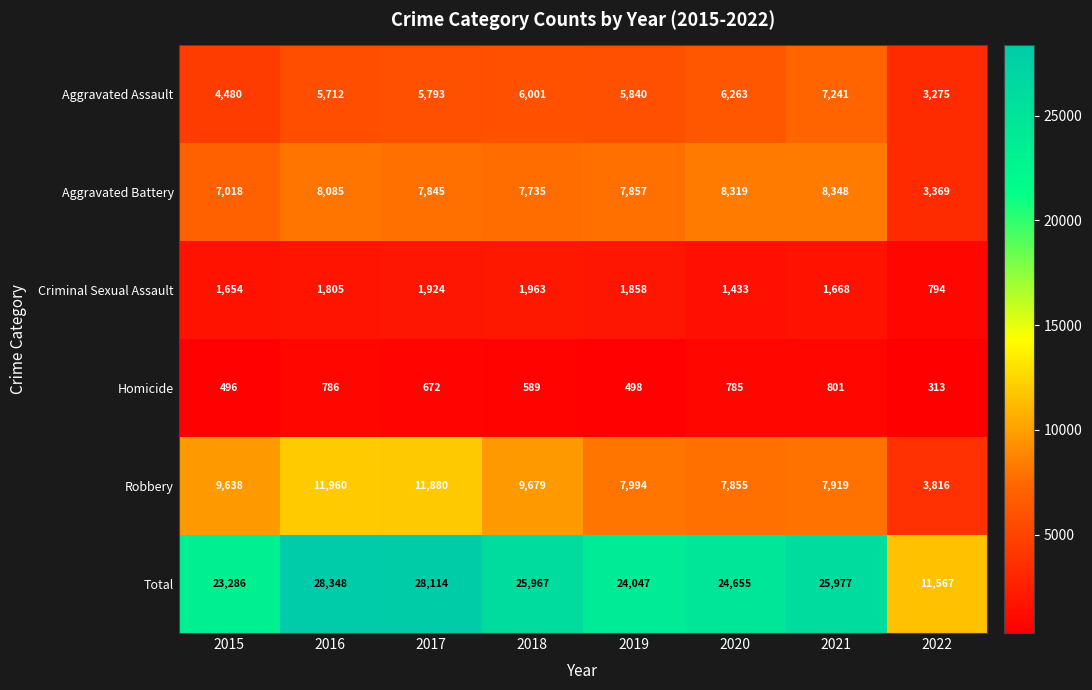

At how many categories does at least one series exceed 19219?

7